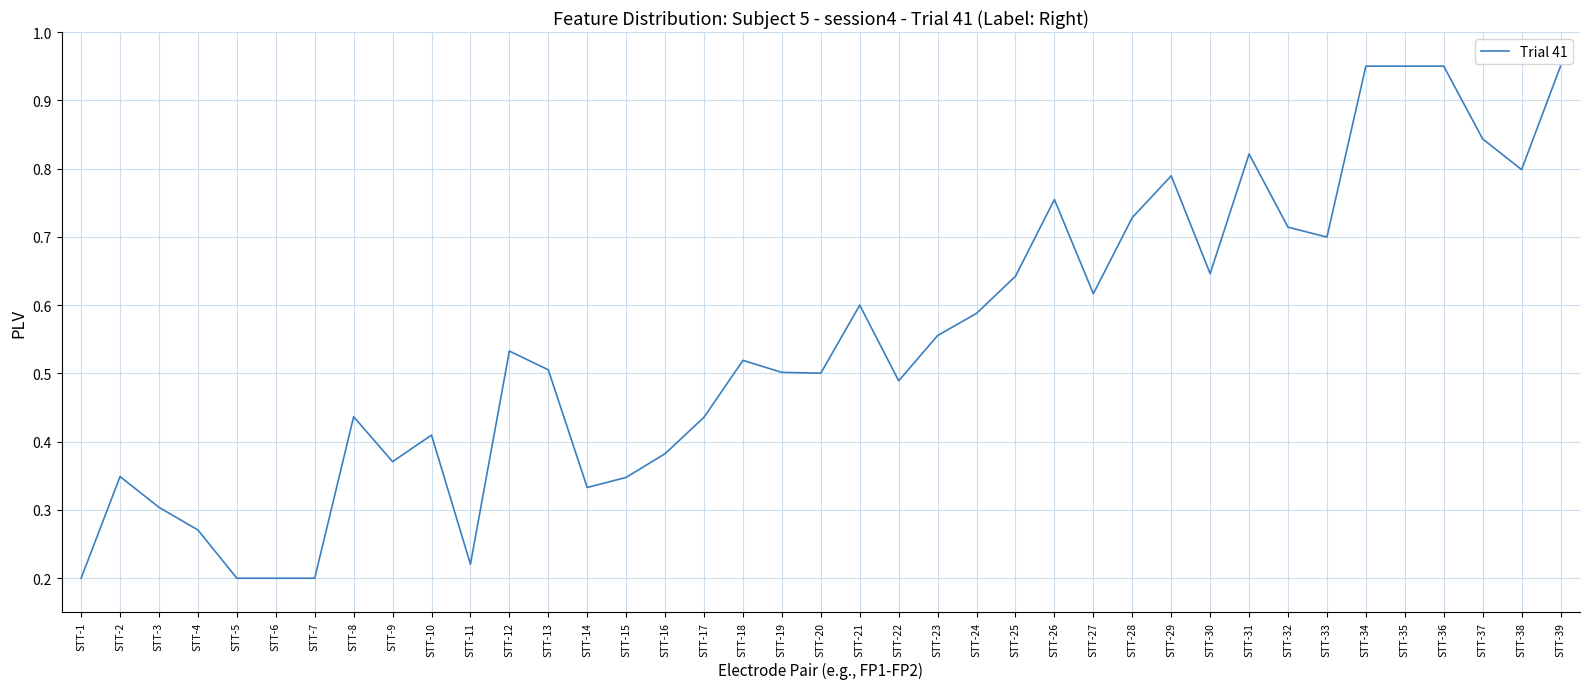

What is the change in value from STT-12 to STT-28?

+0.2